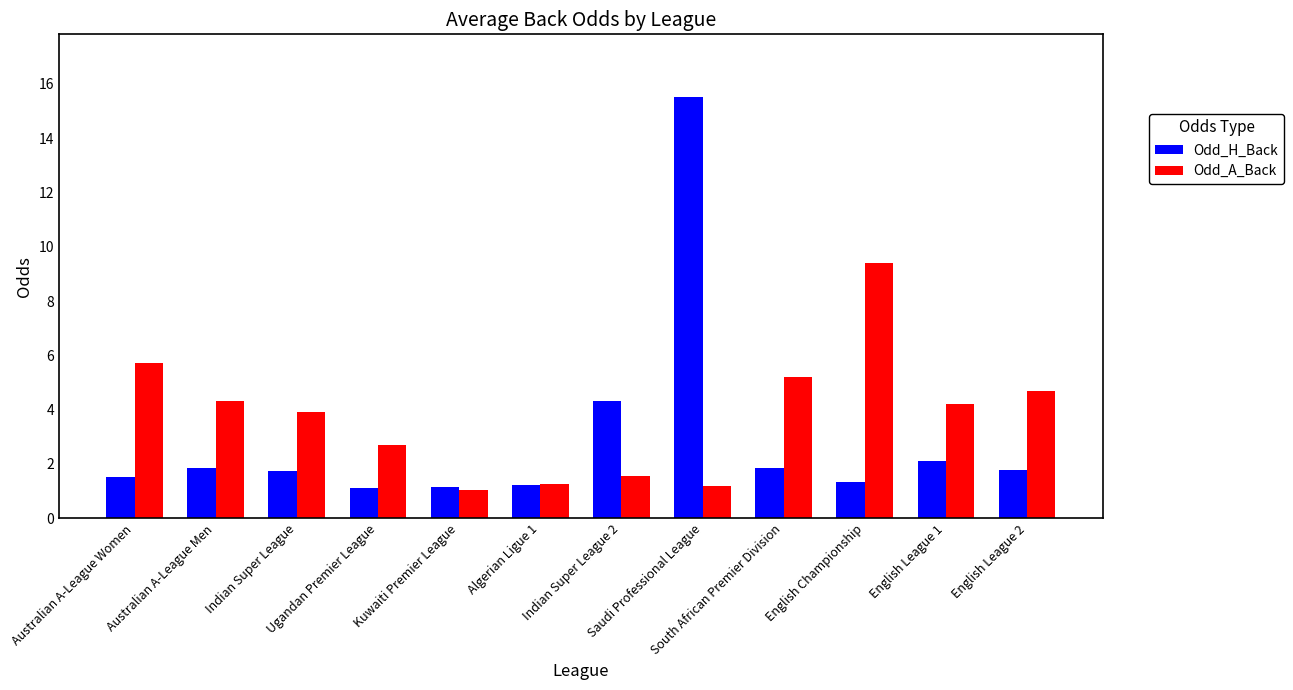

What is the average value of the Odd_H_Back series?

3.0